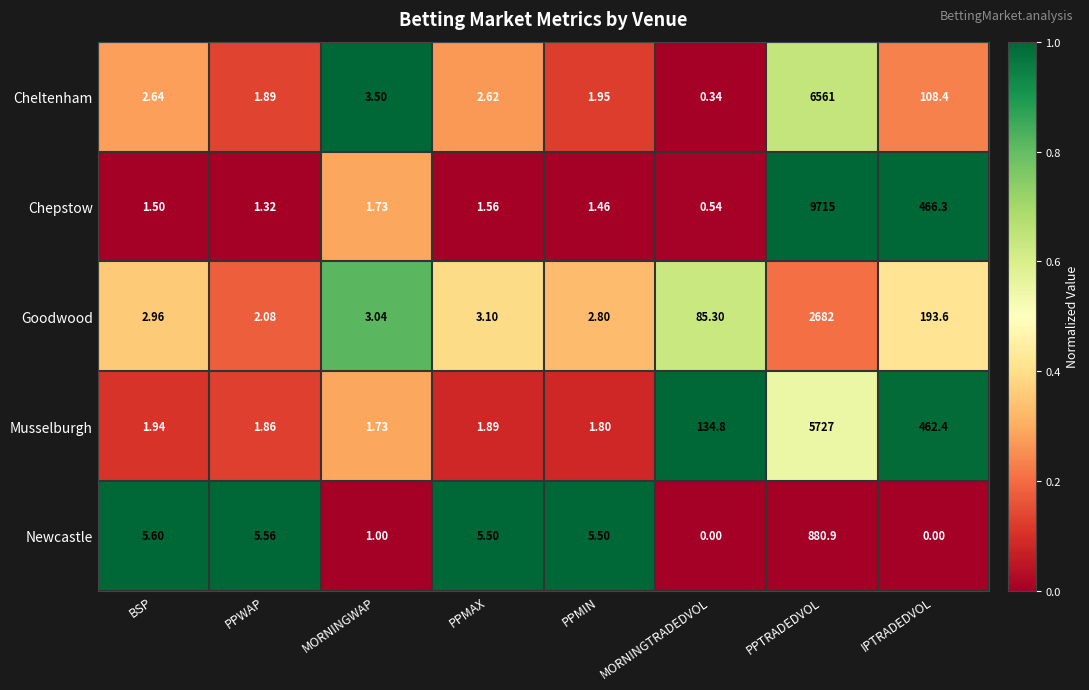

Which series has the widest spread of values?

Chepstow